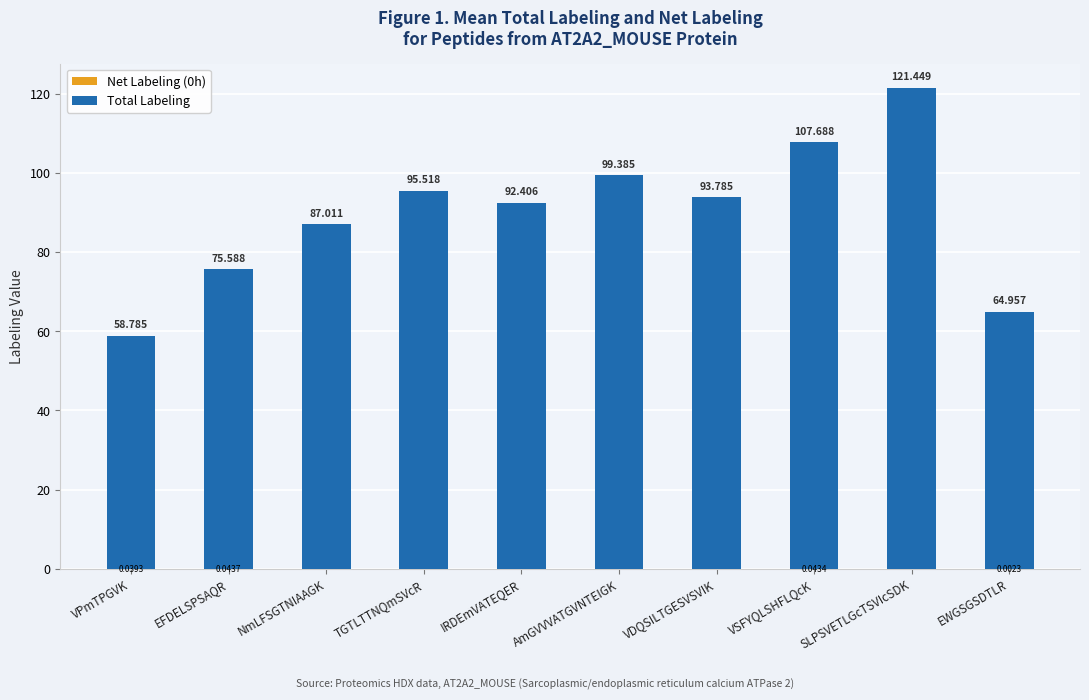

At which category is the sum across all series the highest?

SLPSVETLGcTSVIcSDK